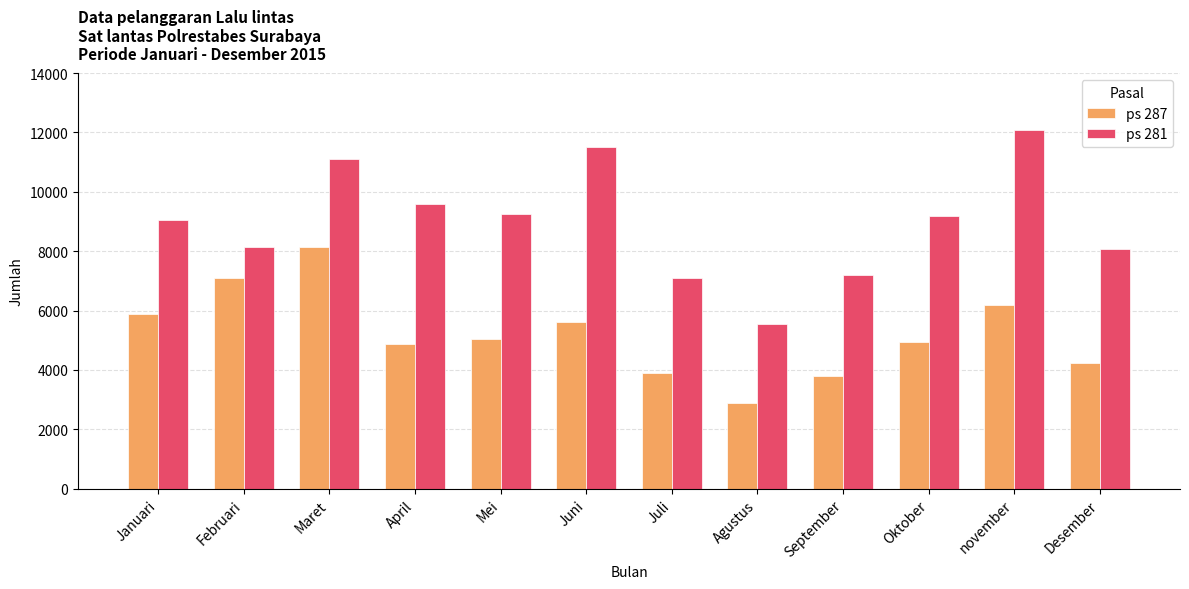

At which category is the sum across all series the highest?

Maret